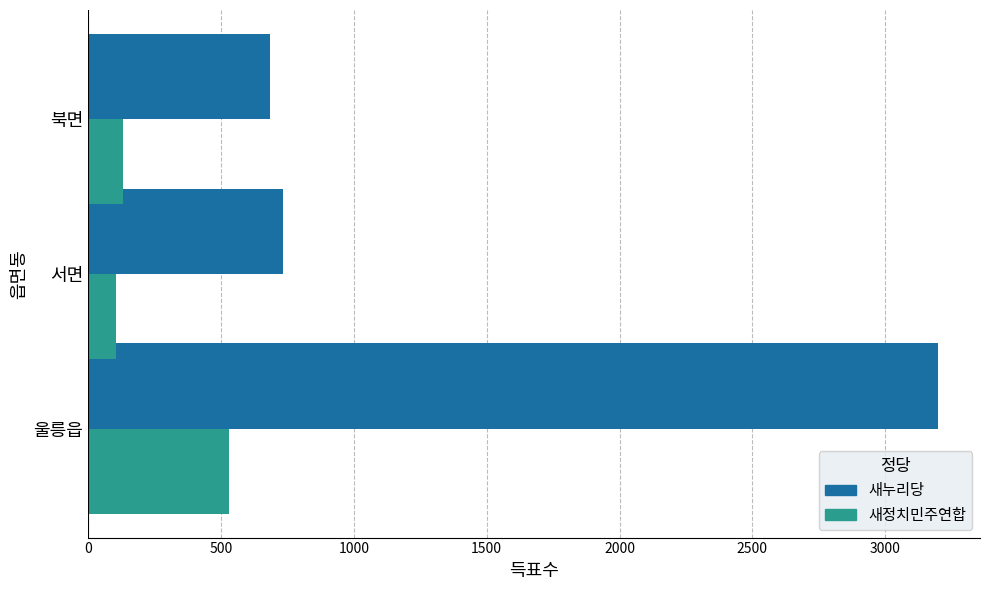

True or false: 새누리당 has a value of 733 at 서면.

True